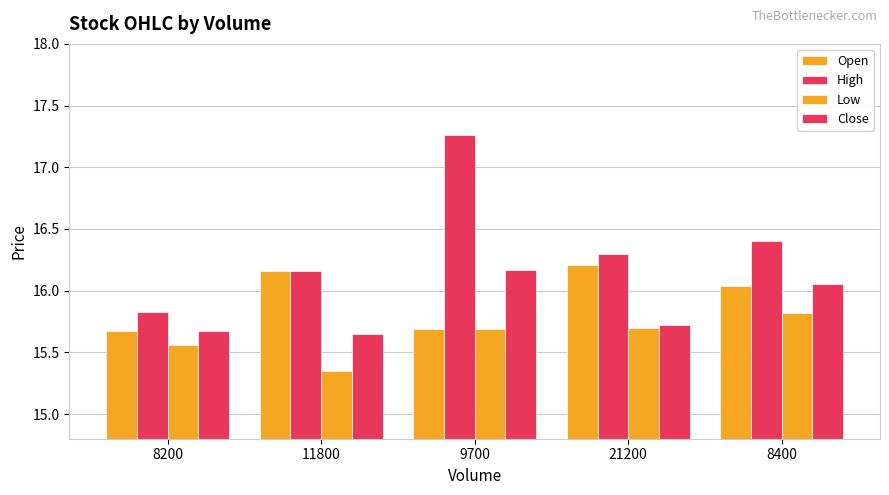

How many groups of bars are there?

5